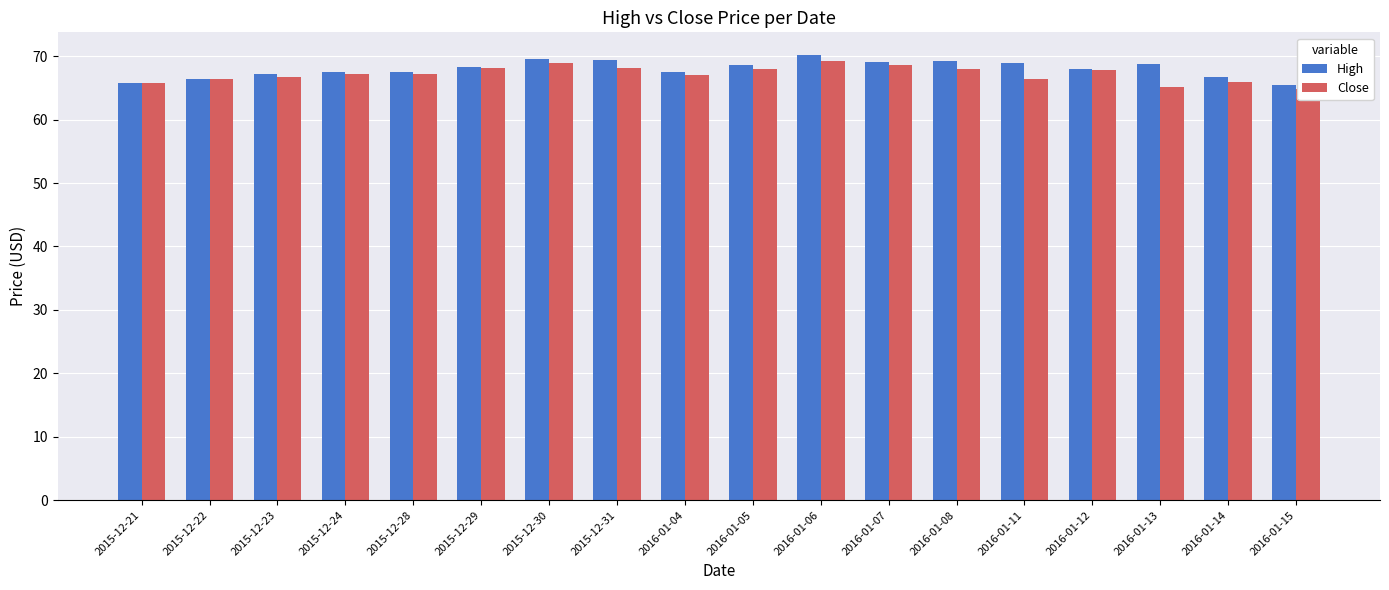

At which category is the sum across all series the highest?

2016-01-06